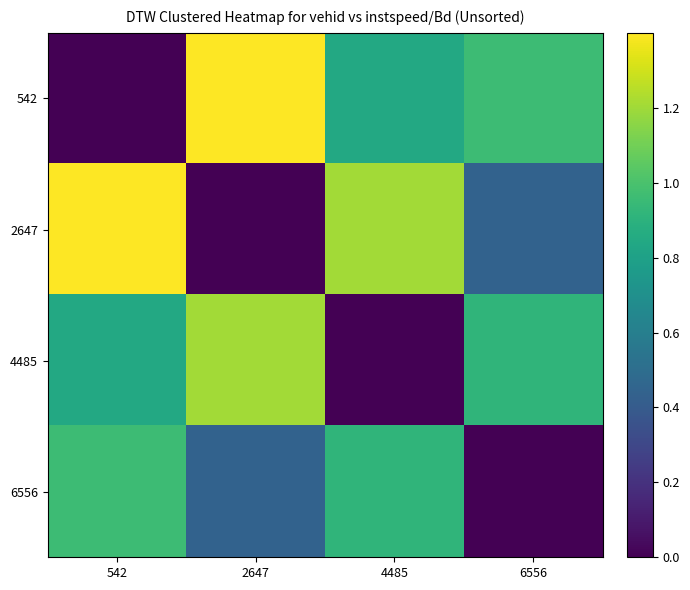

Reading left to right, list all the values displayed in this chart.

542: 542=0.0	2647=1.4	4485=0.8	6556=1.0
2647: 542=1.4	2647=0.0	4485=1.2	6556=0.4
4485: 542=0.8	2647=1.2	4485=0.0	6556=0.9
6556: 542=1.0	2647=0.4	4485=0.9	6556=0.0